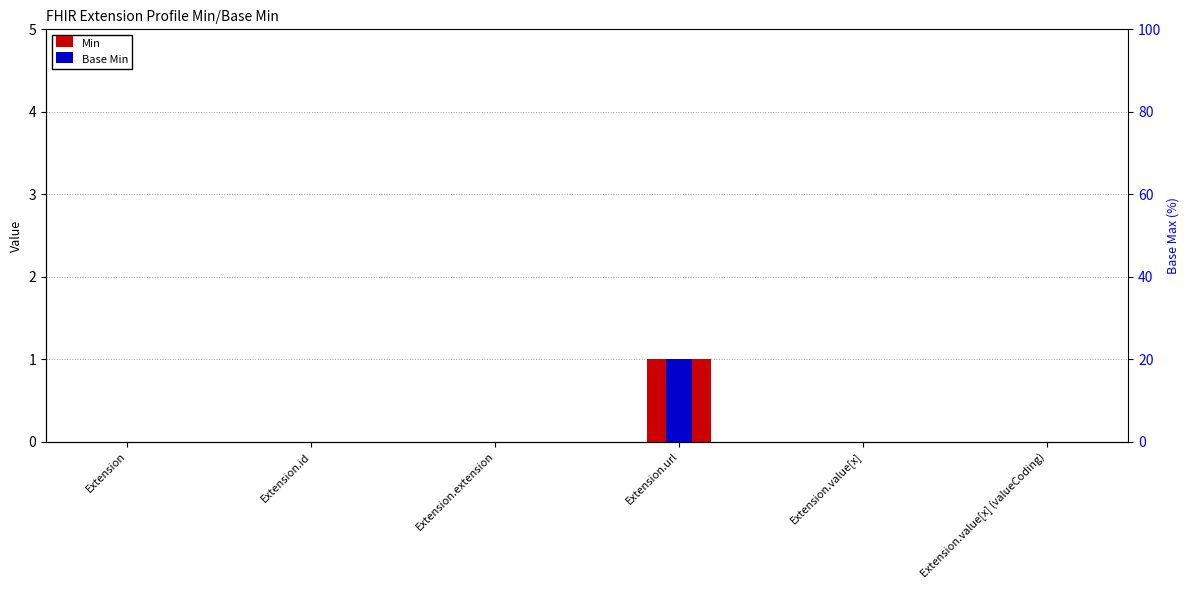

How many bars are there in each group?

2